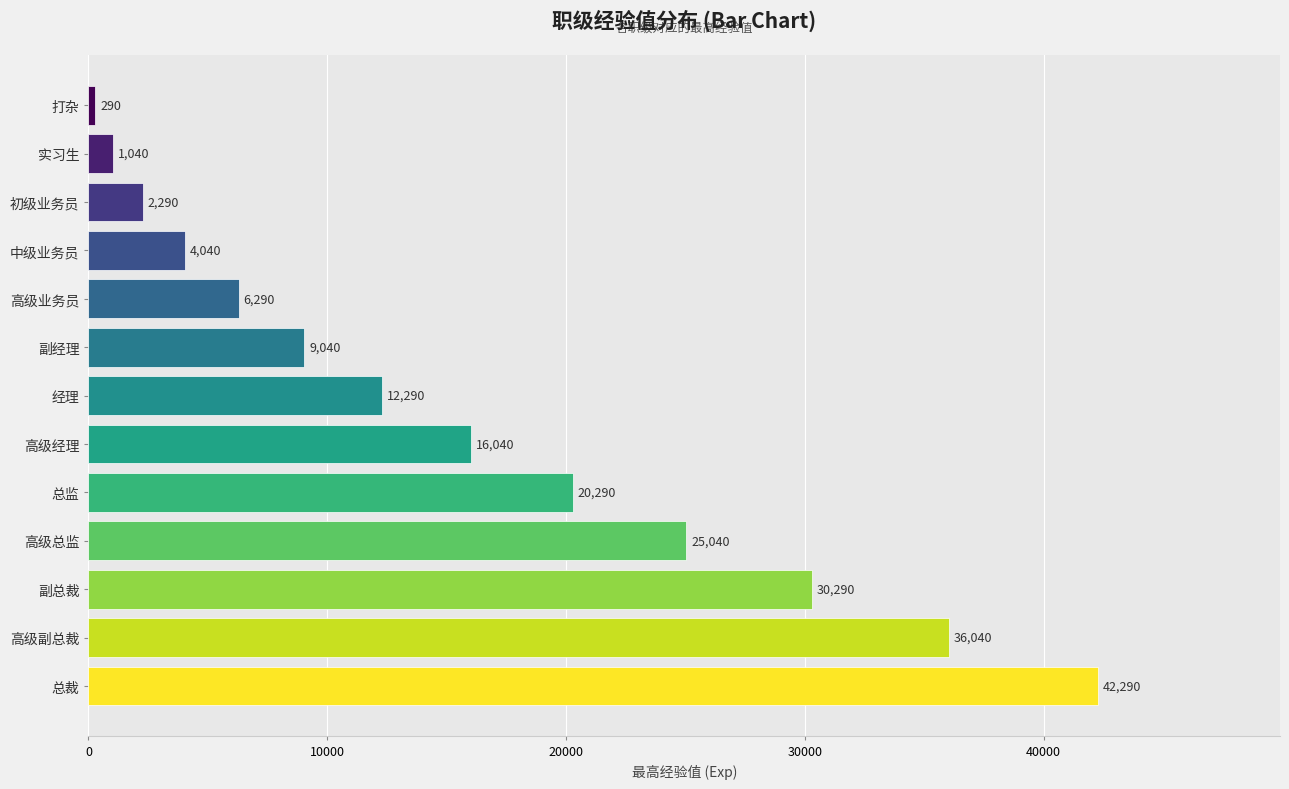

What is the average value?

15790